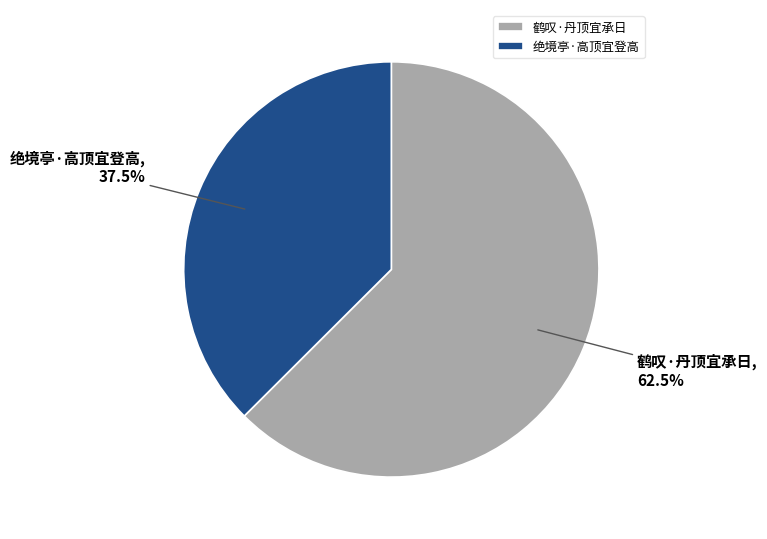

Between 鹤叹·丹顶宜承日 and 绝境亭·高顶宜登高, which is larger?

鹤叹·丹顶宜承日